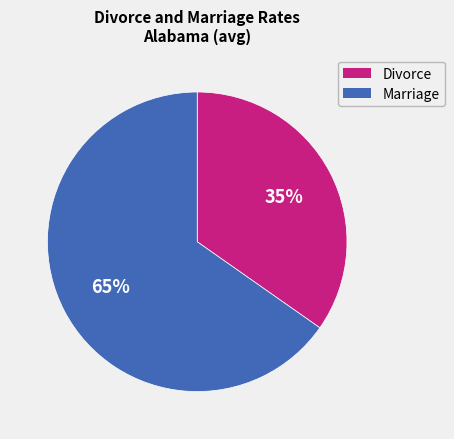

Is the sum of Divorce and Marriage greater than half?

Yes